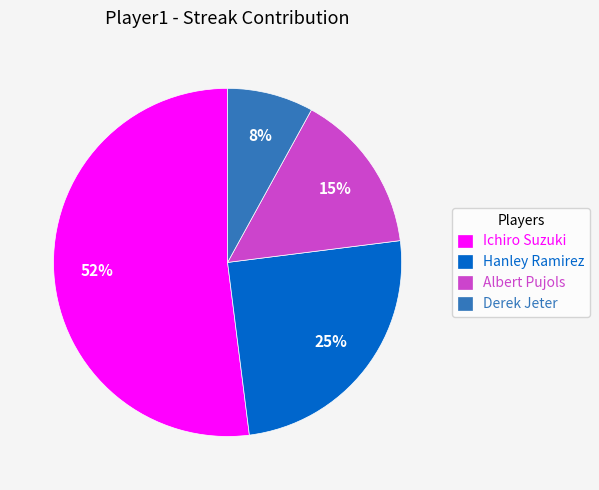

What is the ratio of the value at Derek Jeter to the value at Hanley Ramirez?

0.3